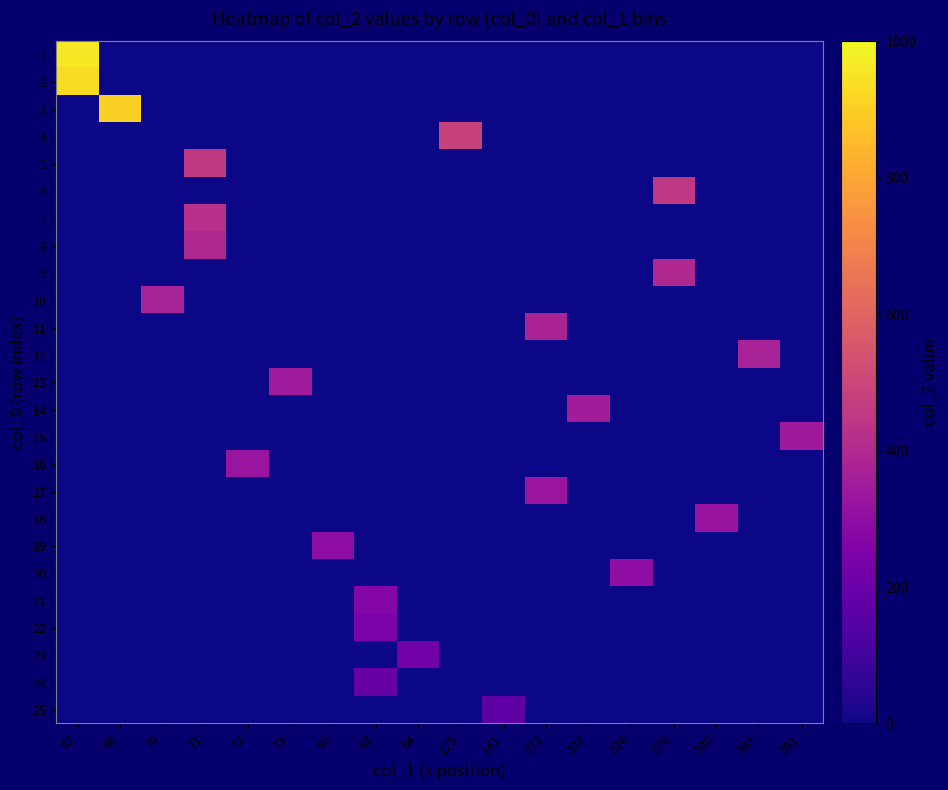

At which category is the sum across all series the highest?

42